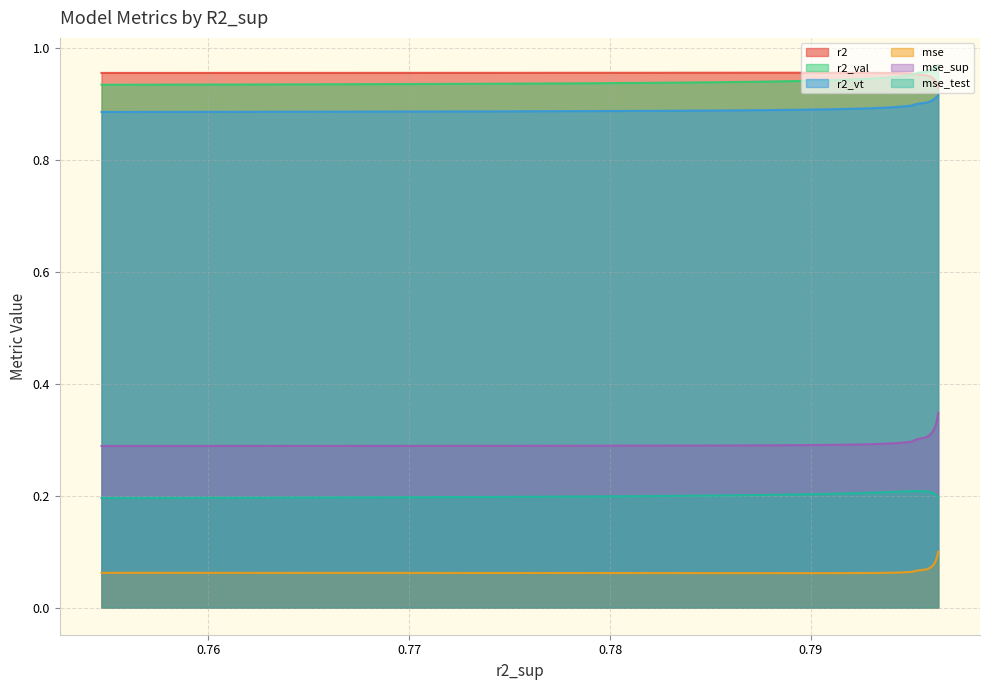

True or false: r2 and mse_test cross at least once.

False